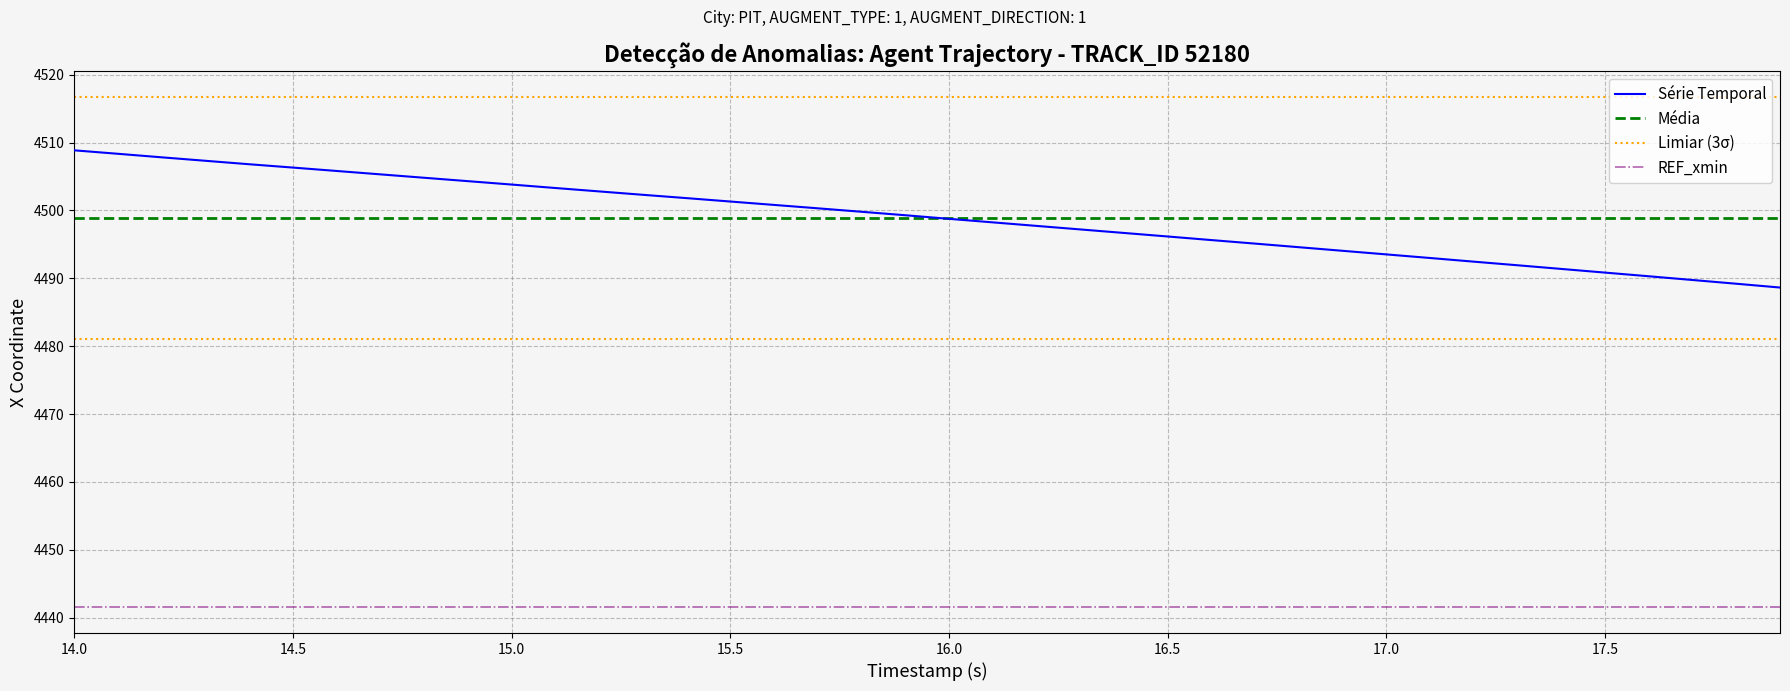

True or false: Série Temporal has a value of 4493.5 at 17.0.

True